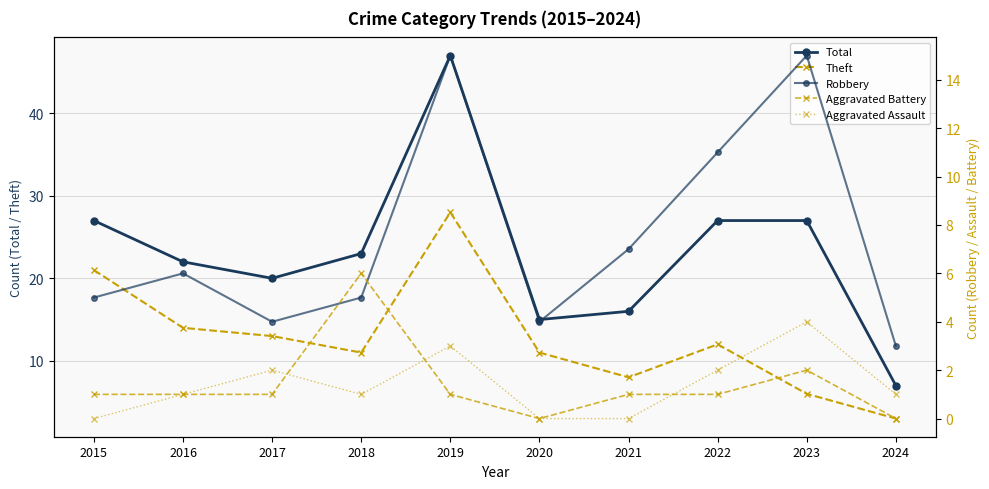

True or false: Total has more than 2 interior local peaks.

False